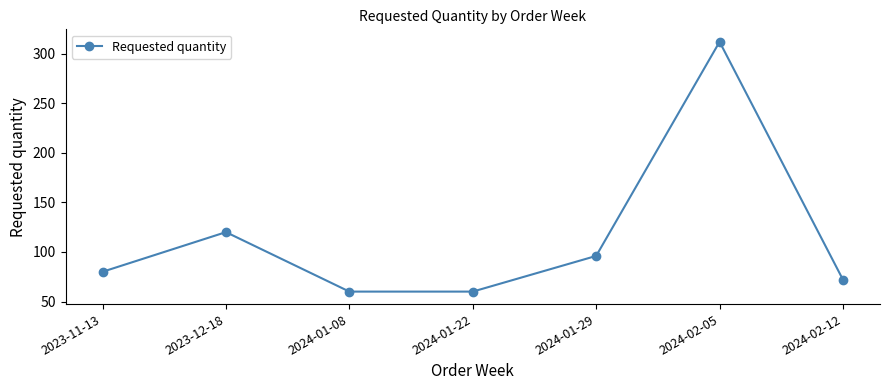

The value at 2024-01-08 is 28. True or false?

False